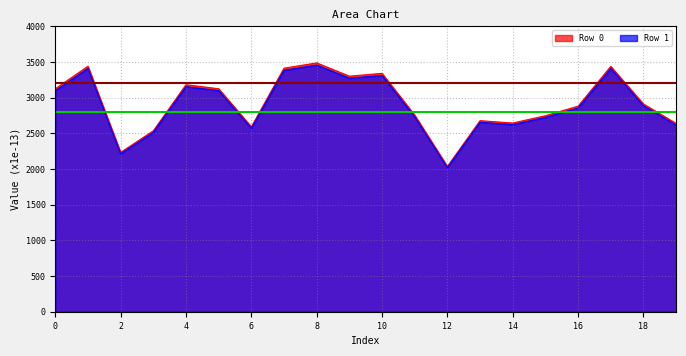

What is the sum of all Row 1 values?

57986.6